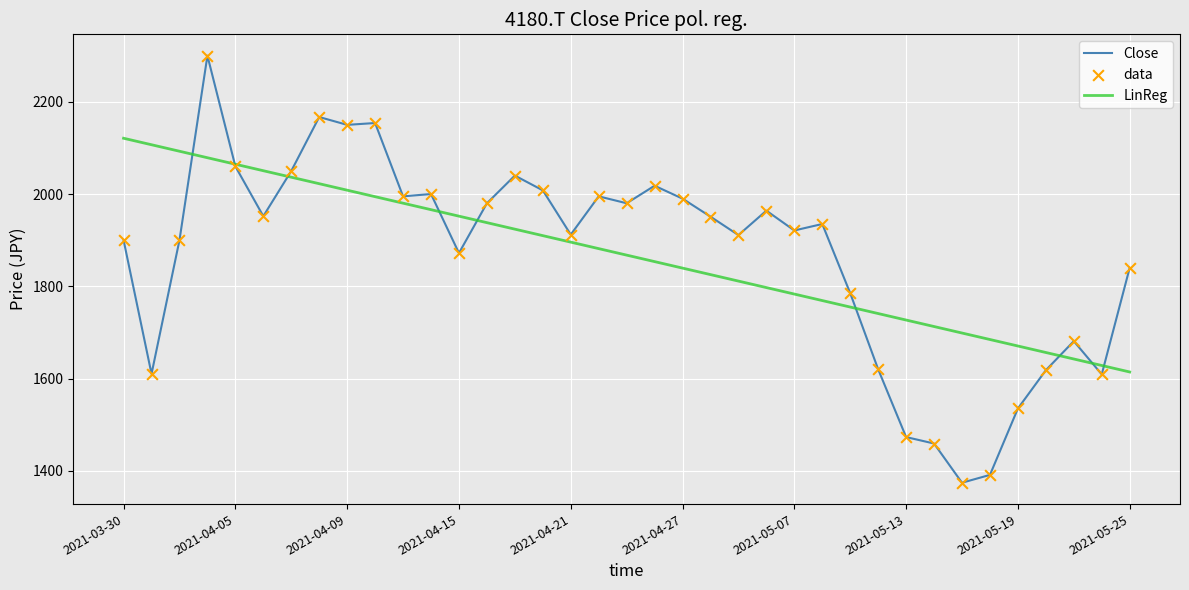

What is the greatest value displayed?

2300.0